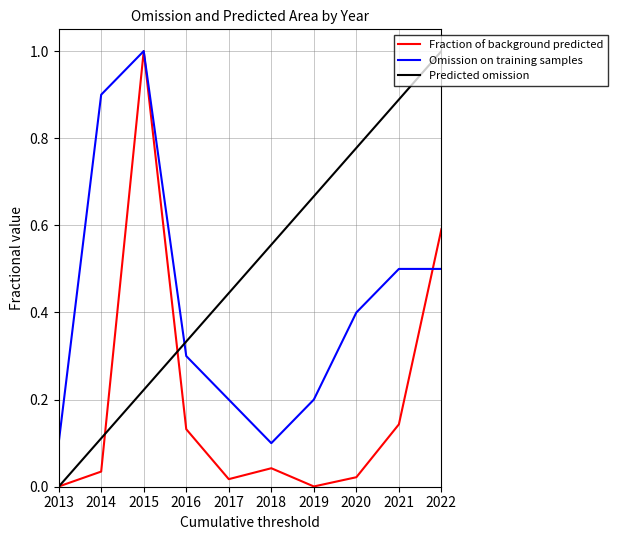

Which series ends up on top after the final intersection of Omission on training samples and Predicted omission?

Predicted omission